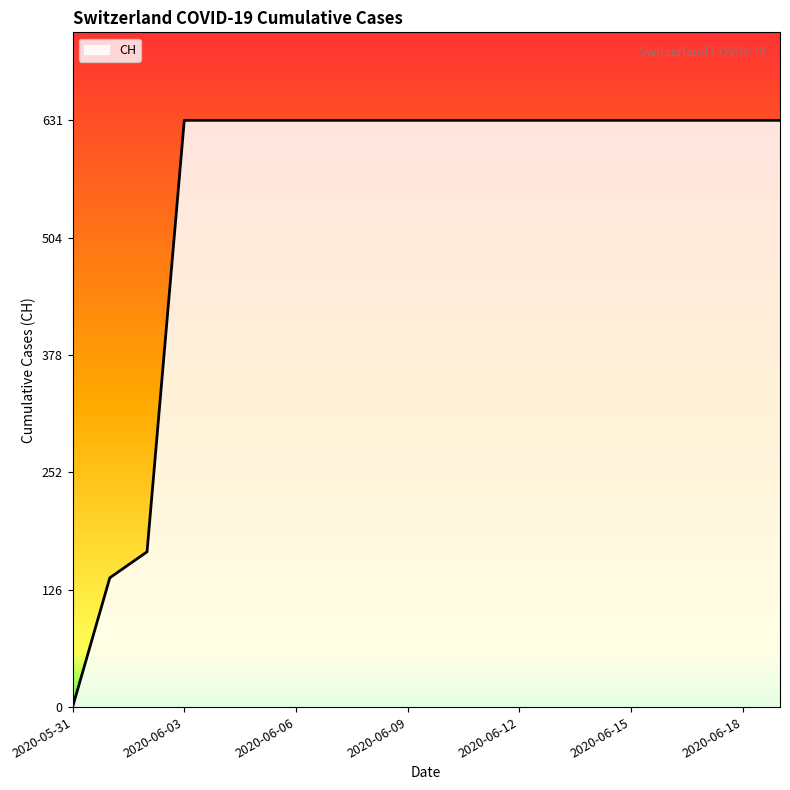

What is the greatest value displayed?

631